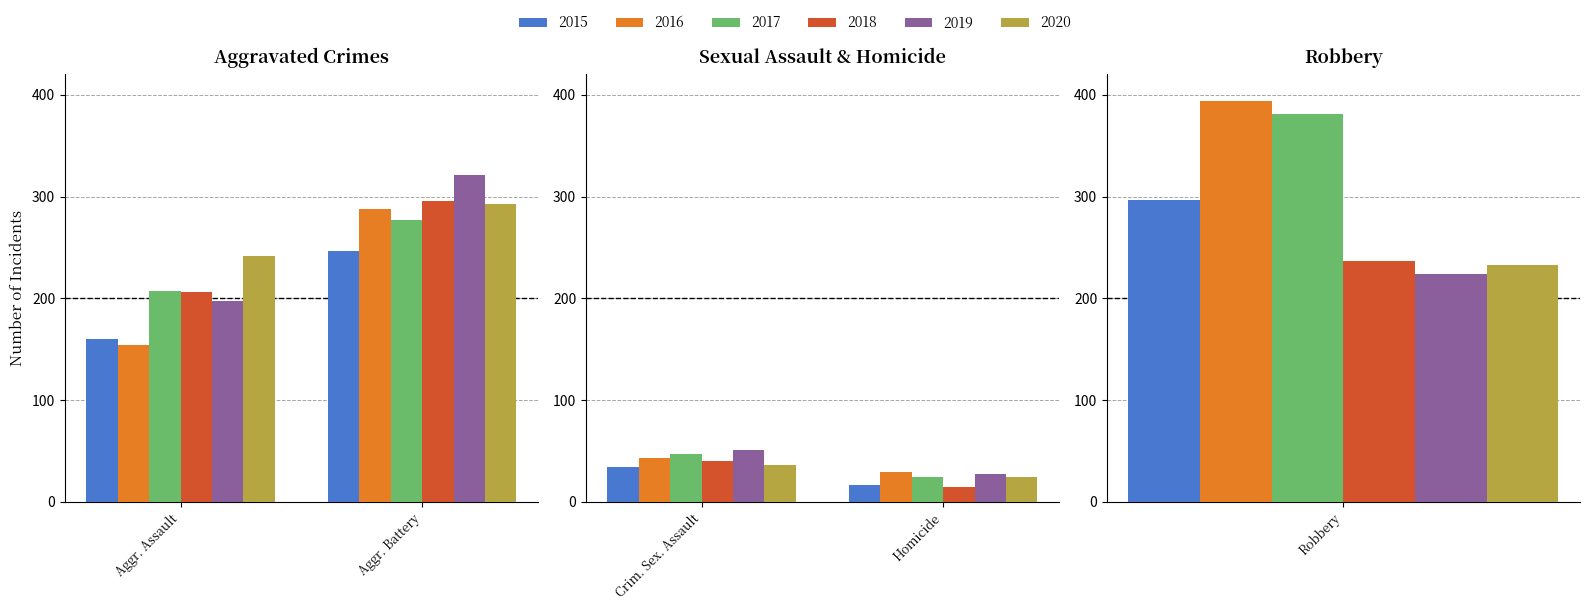

How many data points in 2018 are less than 206?

2